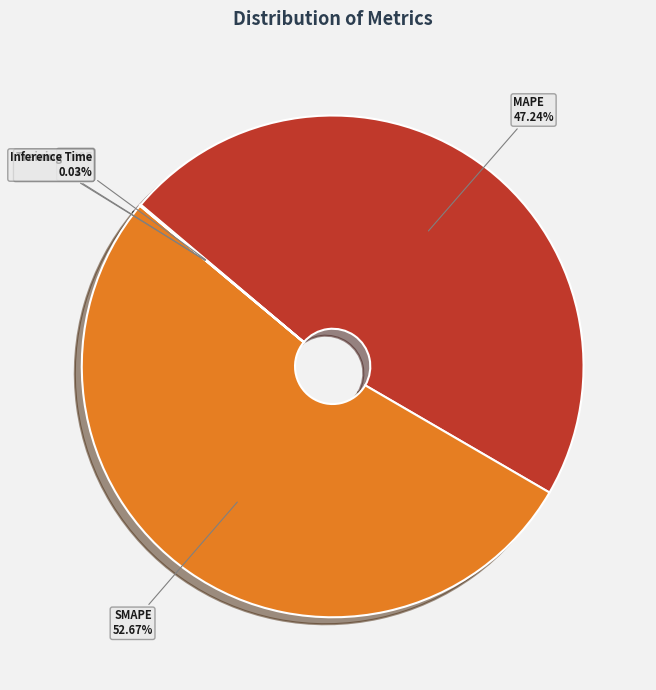

Which has a higher value, SMAPE or MAPE?

SMAPE